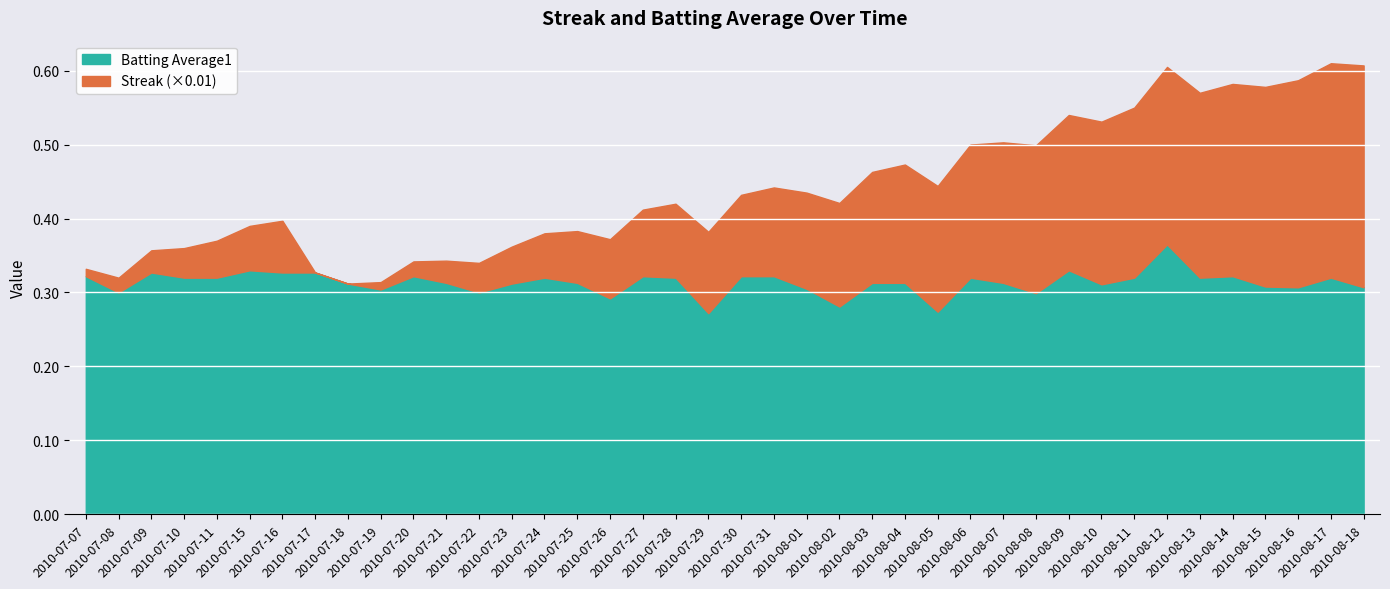

How many interior local valleys does the Batting Average1 series have?

11